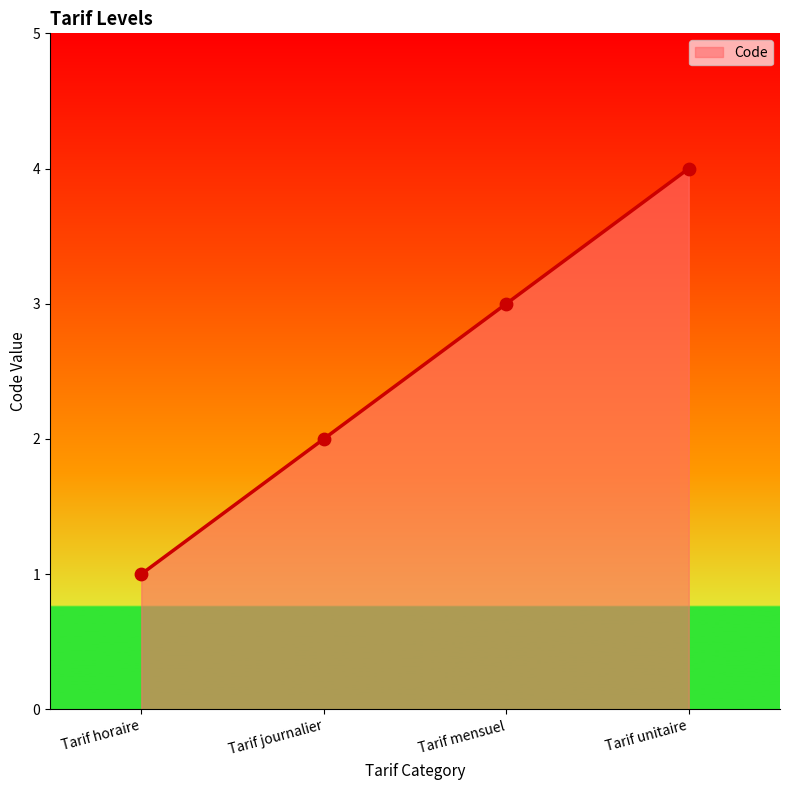

Between Tarif mensuel and Tarif unitaire, which is larger?

Tarif unitaire